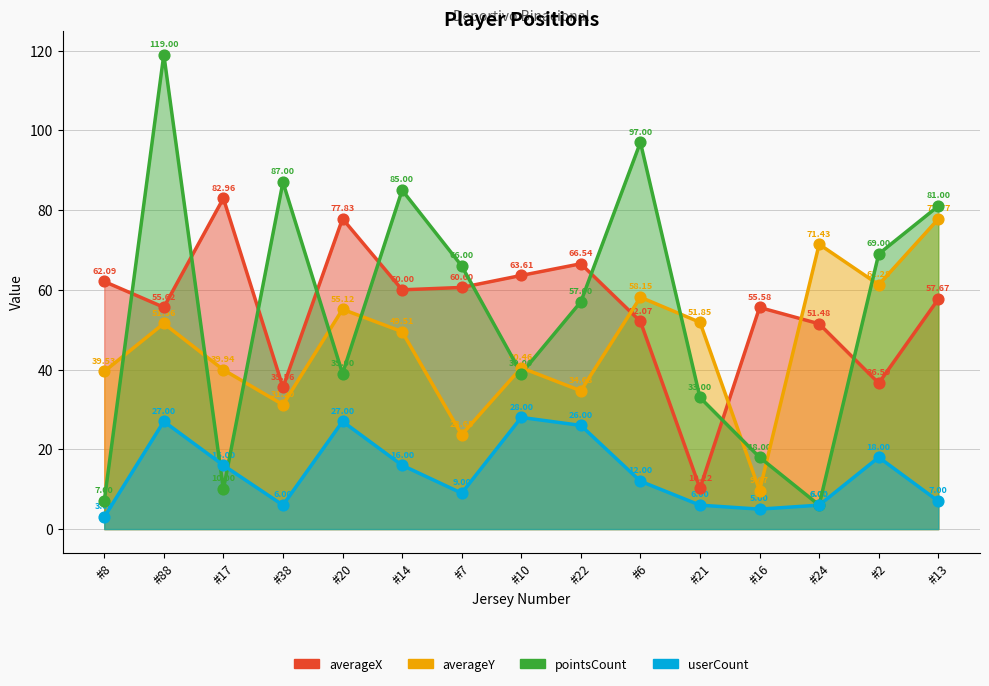

Is the value of averageY at #22 greater than the value of averageX at #13?

No